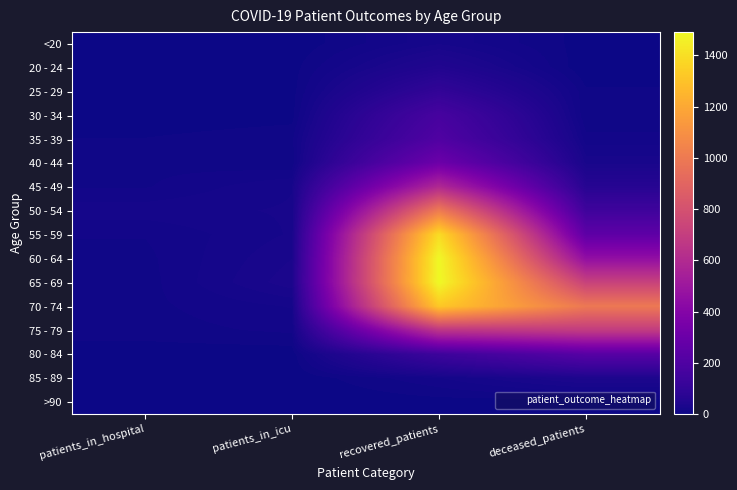

List the series in order of their peak value, highest first.

65 - 69, 60 - 64, 55 - 59, 70 - 74, 50 - 54, 75 - 79, 45 - 49, 40 - 44, 80 - 84, 35 - 39, 30 - 34, 25 - 29, 20 - 24, 85 - 89, <20, >90